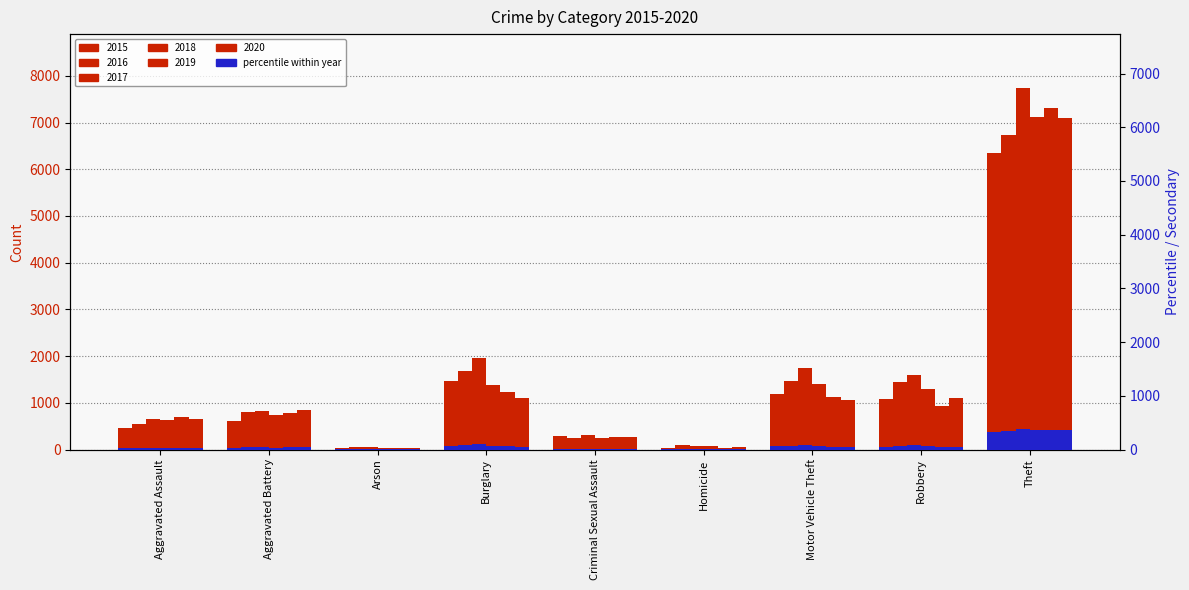

The 2019 series shows 42.0 at Homicide. True or false?

True